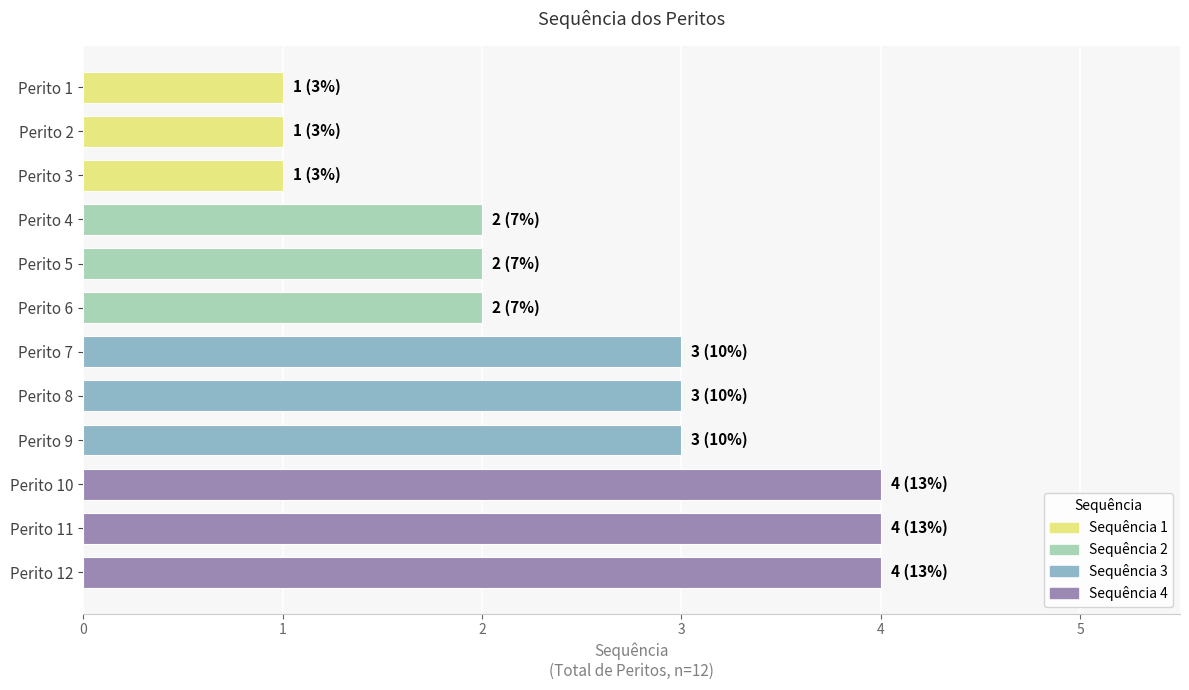

Are the bars grouped side by side (vs. stacked)?

No